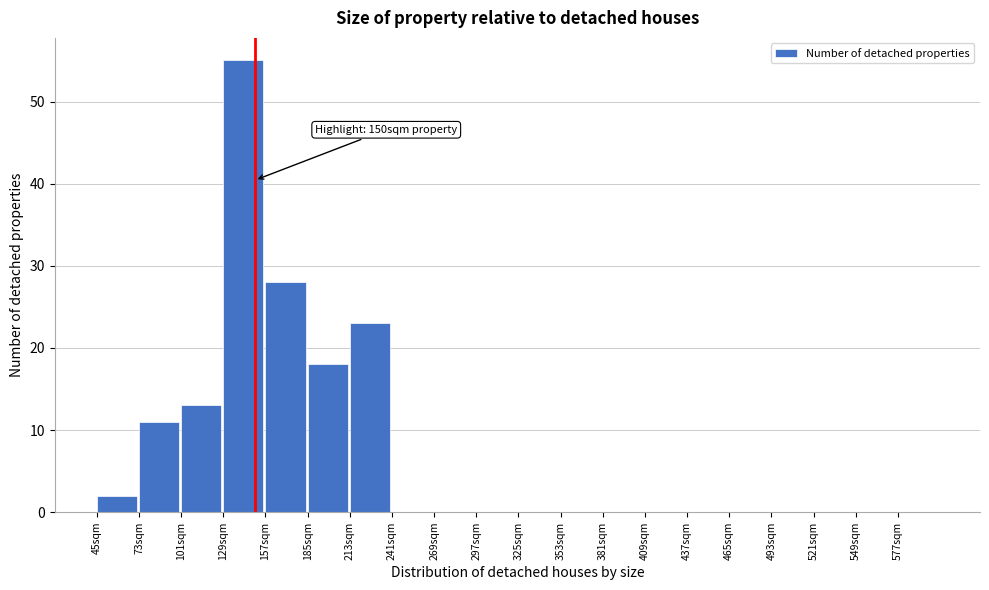

Which range on the x-axis has the tallest bar?

129 to 157